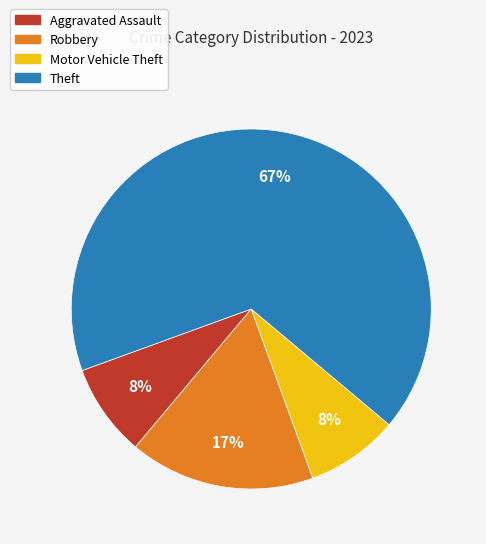

Which category has the biggest portion of the pie?

Theft